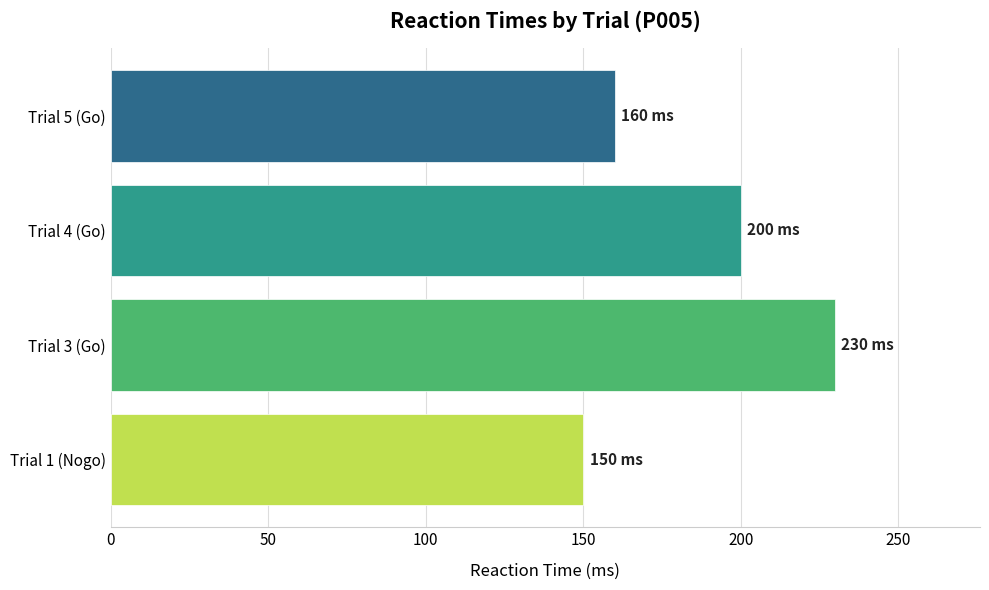

Rank the categories by value from highest to lowest.

Trial 3 (Go), Trial 4 (Go), Trial 5 (Go), Trial 1 (Nogo)